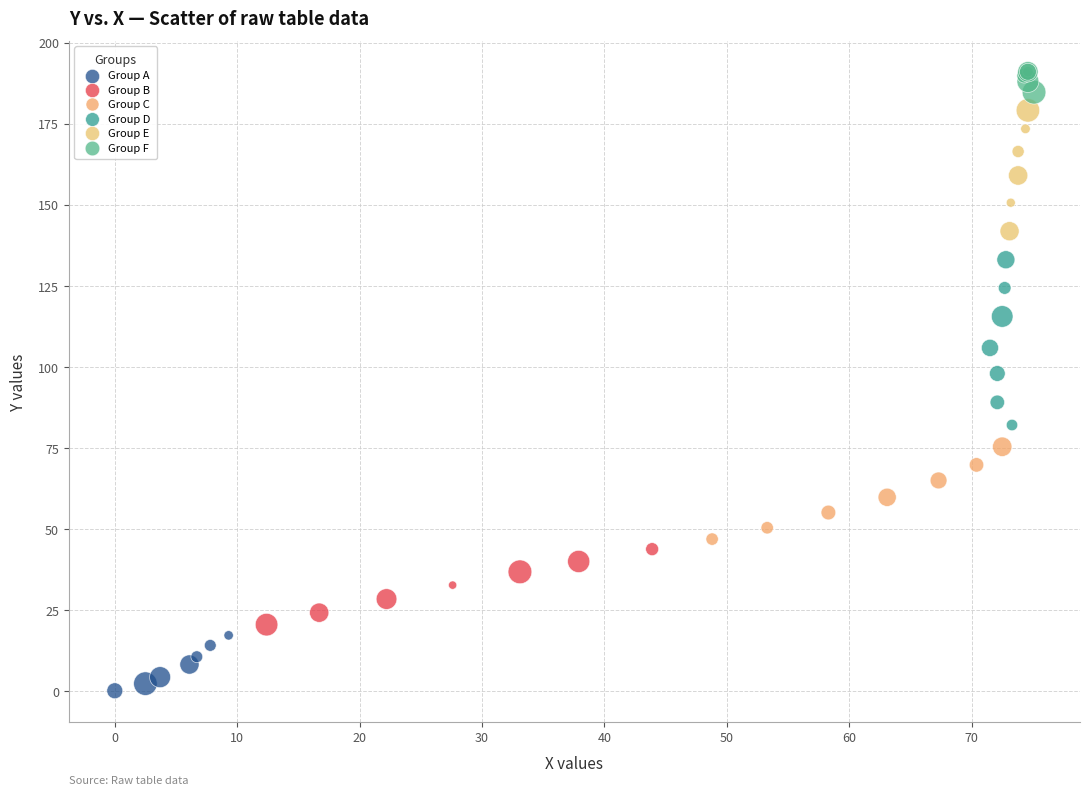

Which series reaches the minimum Y coordinate?

Group A